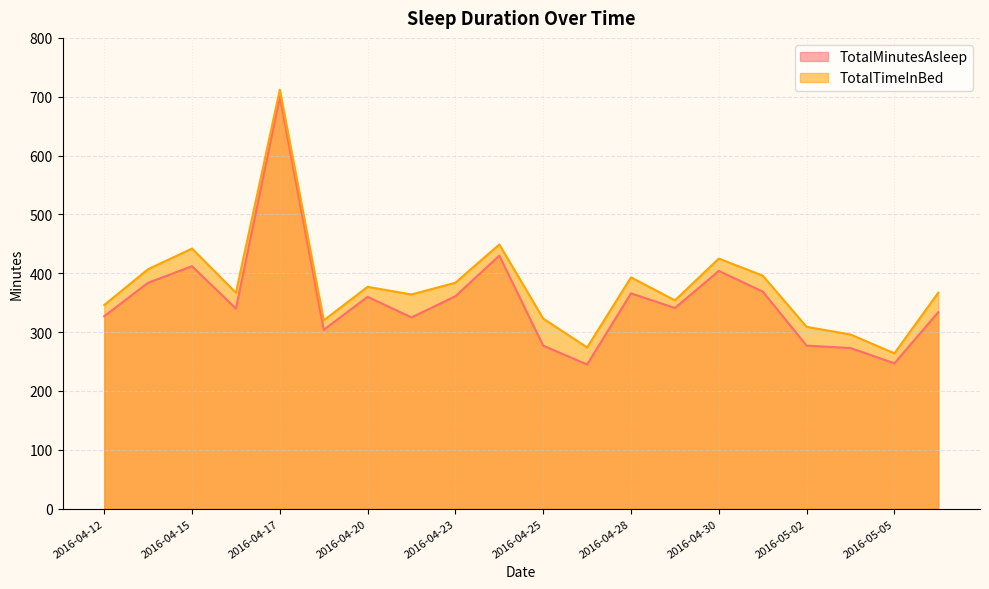

In TotalMinutesAsleep, how many points are higher than both neighbors (excluding endpoints)?

6